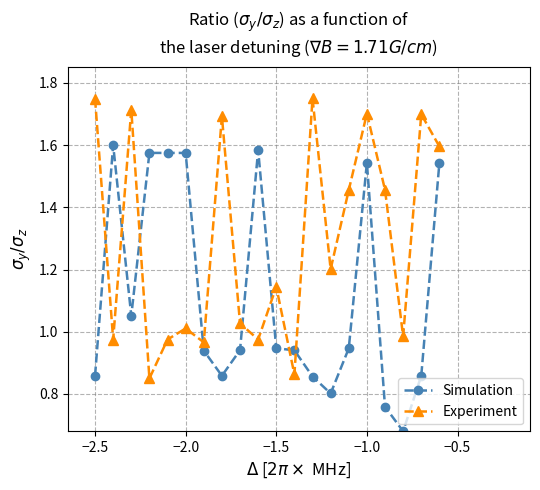

After their last crossing, which series has the higher values: Experiment or Simulation?

Experiment